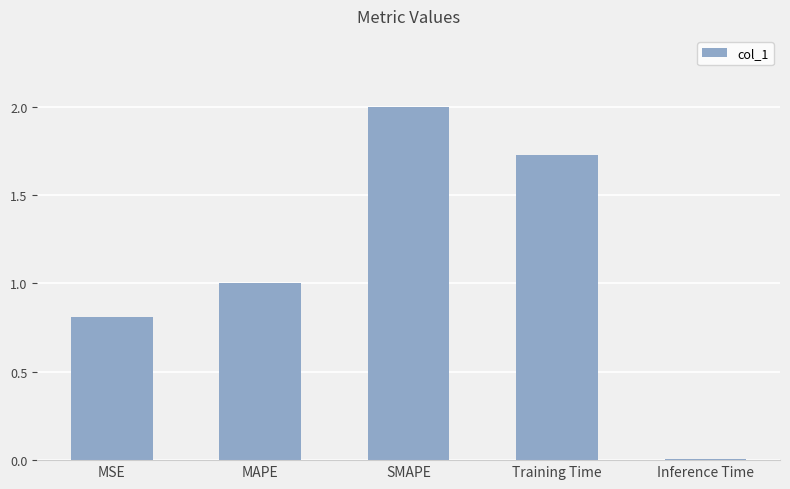

Which label corresponds to the largest value in the chart?

SMAPE